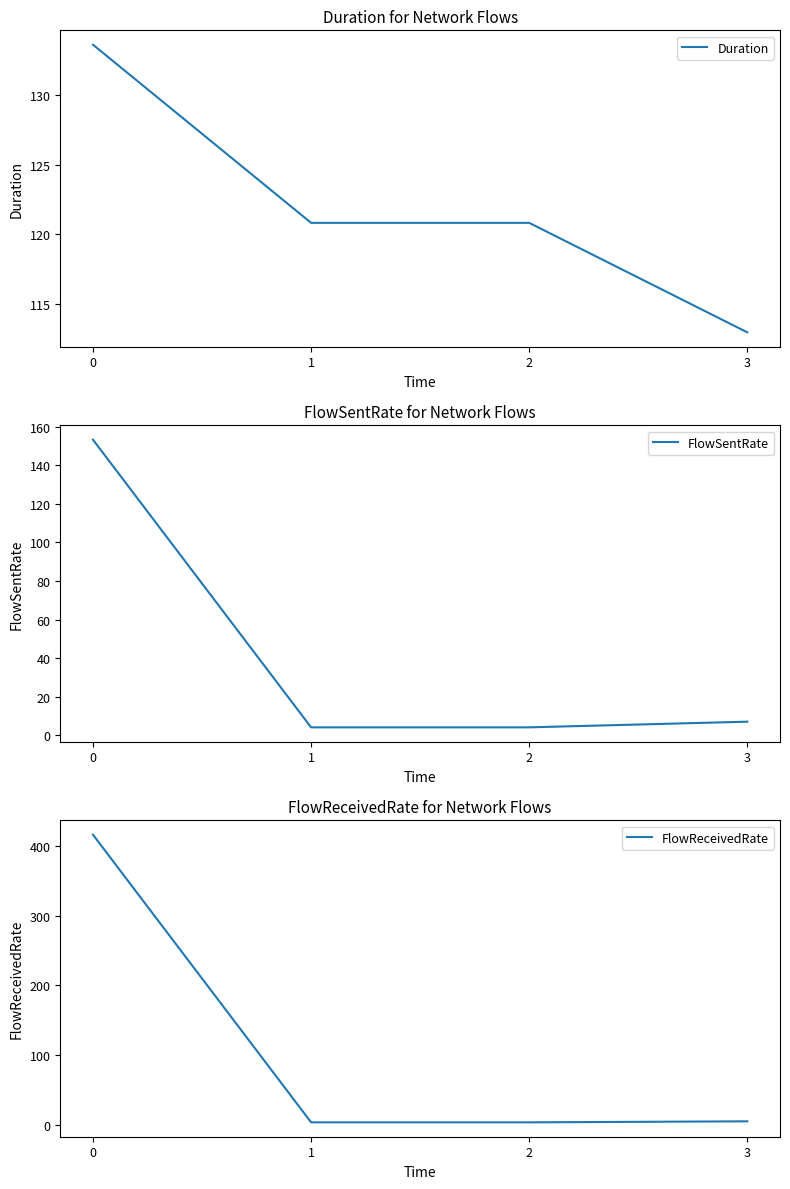

Is the value of Duration at 0 greater than the value of FlowReceivedRate at 3?

Yes